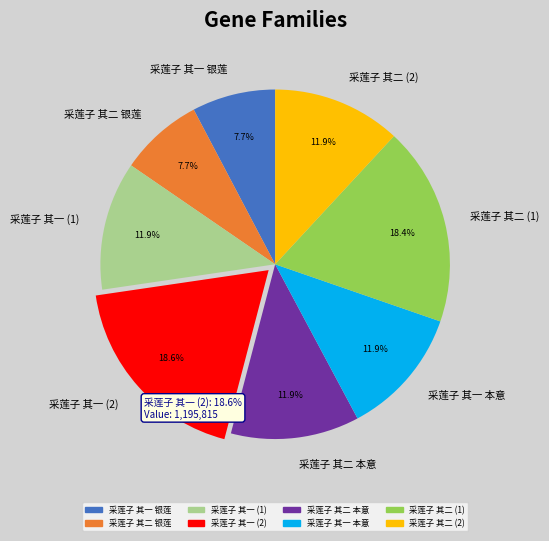

Is 采莲子 其二 本意 the majority of the pie?

No